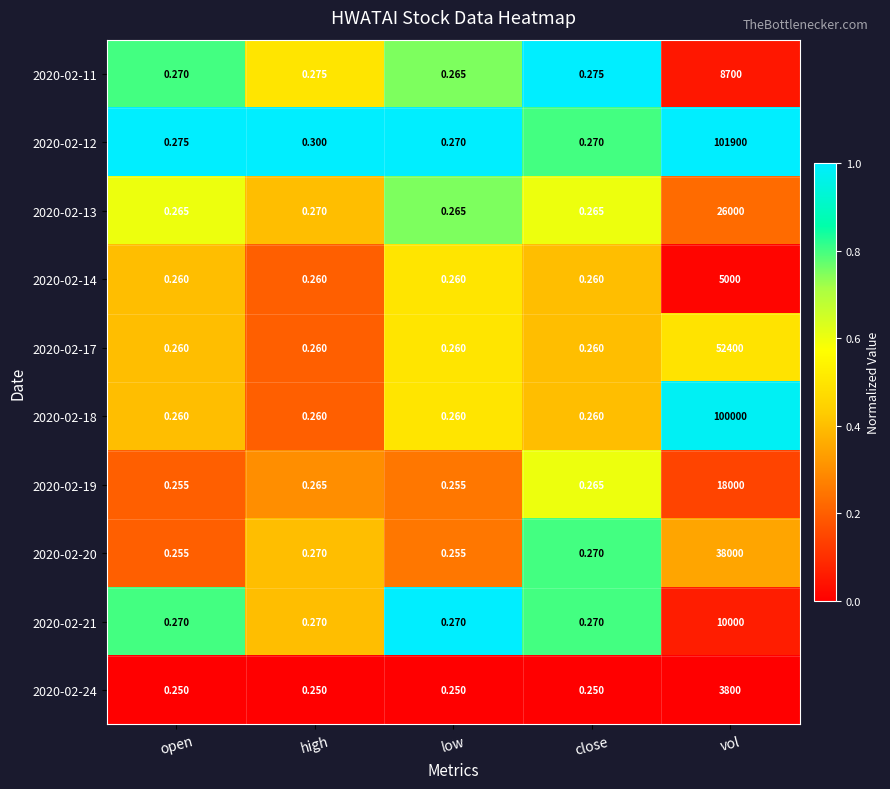

At which category does the chart reach its peak across all series?

vol